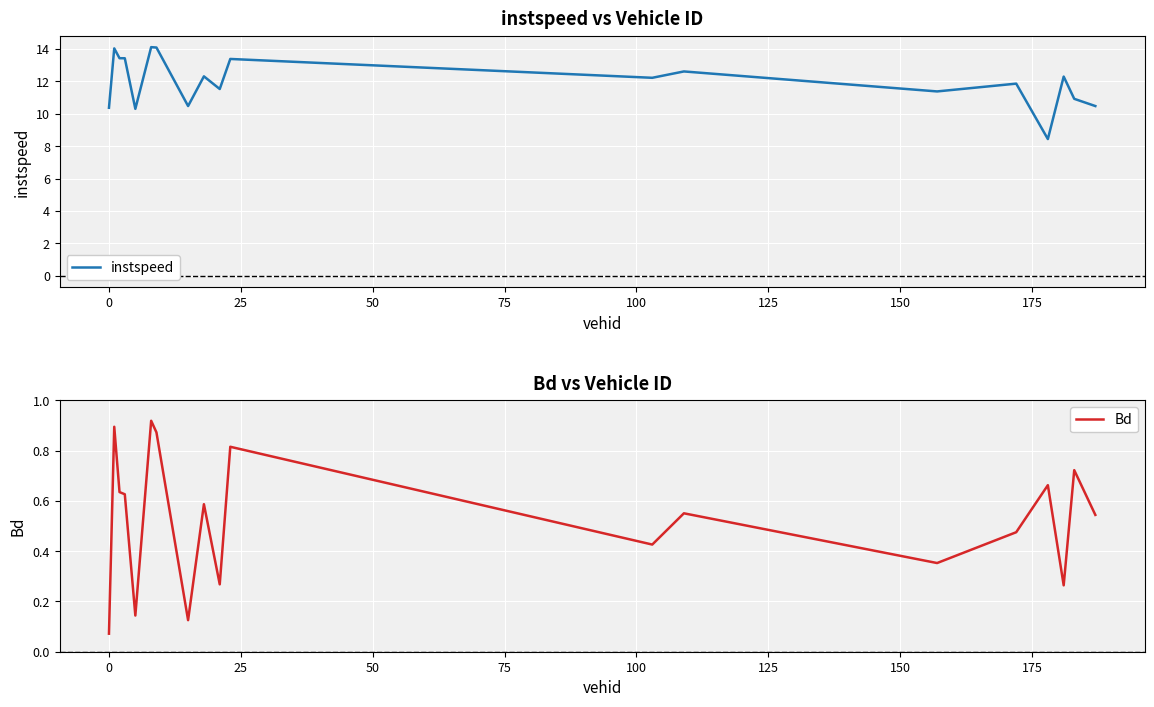

What is the maximum value for instspeed?

14.1